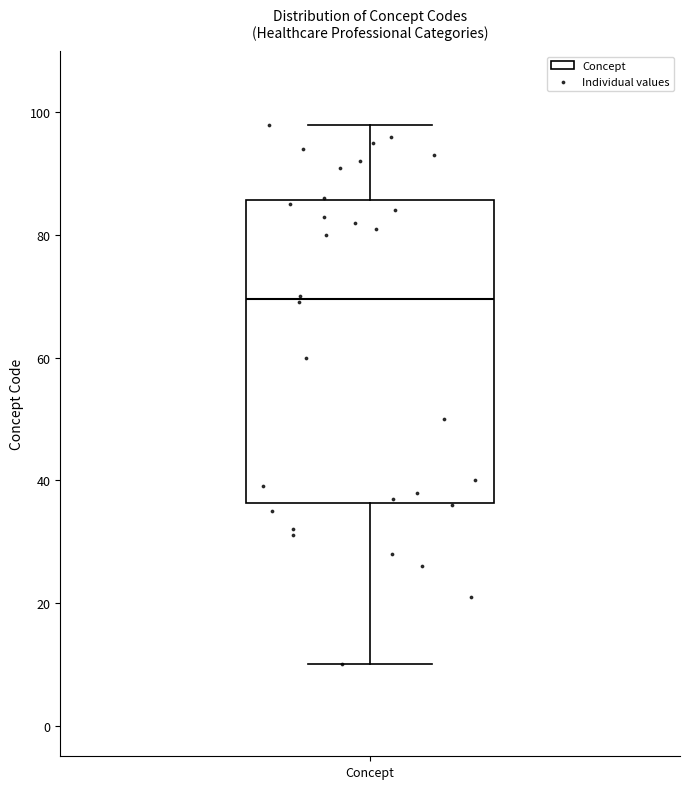

Transcribe this box plot: give where the median line is, the range the box spans, and where the two whiskers end, as read against the y-axis. The values are not printed on the chart, so give them approximately, as read against the axis.

median 70, box 36 to 86, whiskers 10 to 98